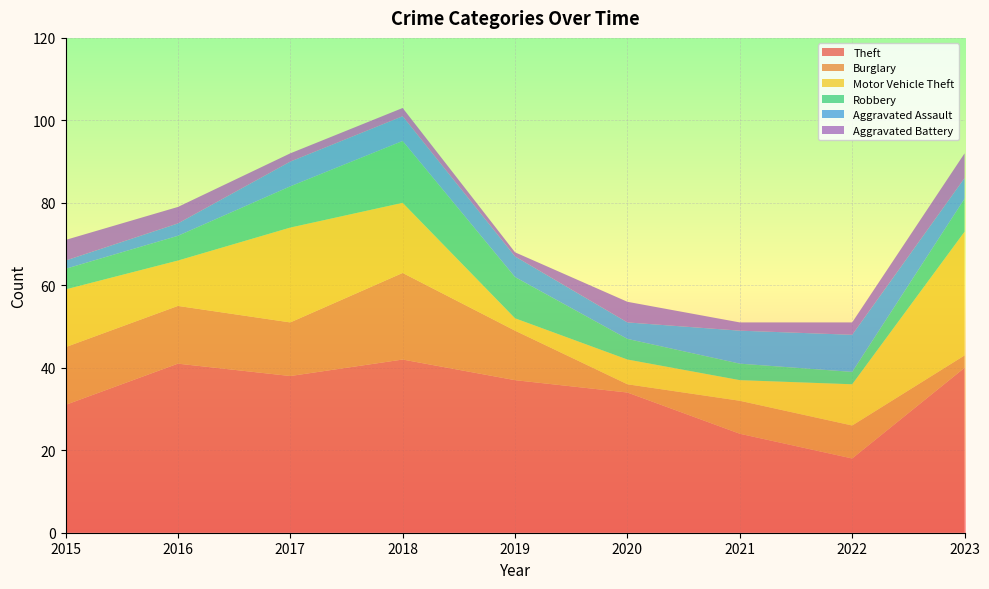

Reading left to right, extract all data points from this chart.

Theft: 2015=31	2016=41	2017=38	2018=42	2019=37	2020=34	2021=24	2022=18	2023=40
Burglary: 2015=14	2016=14	2017=13	2018=21	2019=12	2020=2	2021=8	2022=8	2023=3
Motor Vehicle Theft: 2015=14	2016=11	2017=23	2018=17	2019=3	2020=6	2021=5	2022=10	2023=30
Robbery: 2015=5	2016=6	2017=10	2018=15	2019=10	2020=5	2021=4	2022=3	2023=8
Aggravated Assault: 2015=2	2016=3	2017=6	2018=6	2019=5	2020=4	2021=8	2022=9	2023=5
Aggravated Battery: 2015=5	2016=4	2017=2	2018=2	2019=1	2020=5	2021=2	2022=3	2023=6